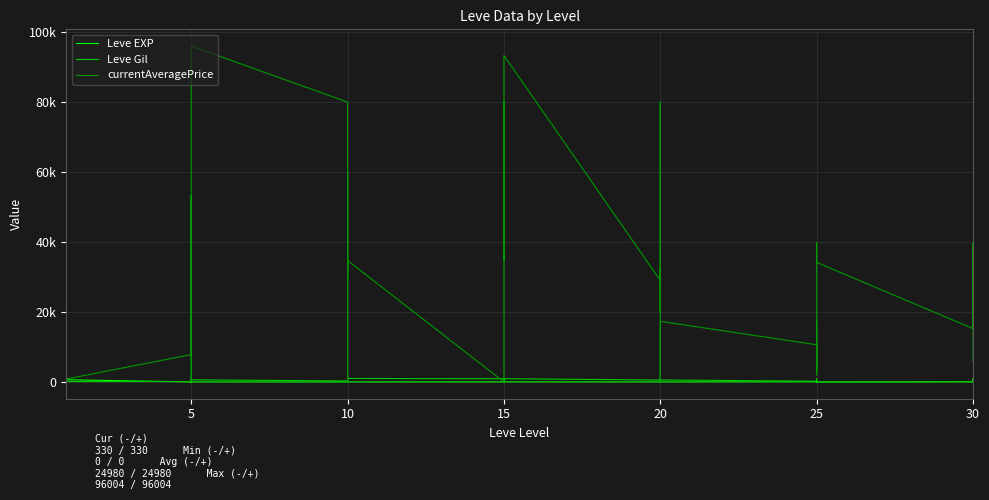

What is the sum of all Leve Gil values?

19835